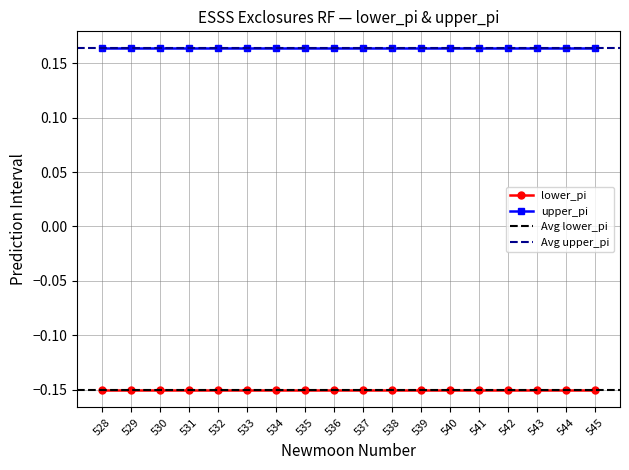

What is the value of the lower_pi point at the 13th from the left?

-0.2